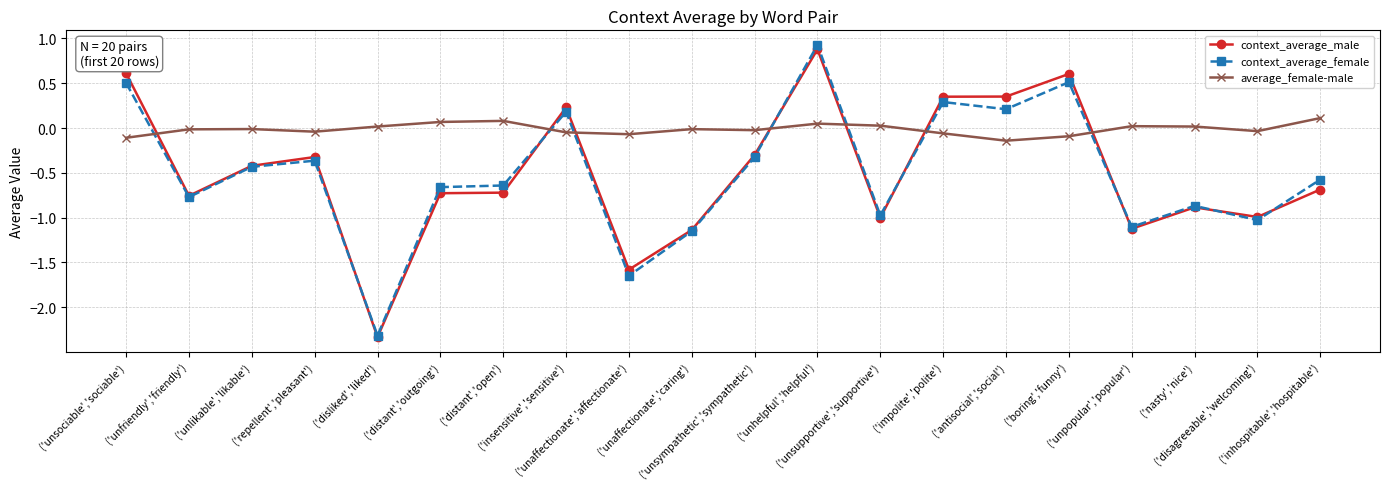

What is the sum of all average_female-male values?

-0.3